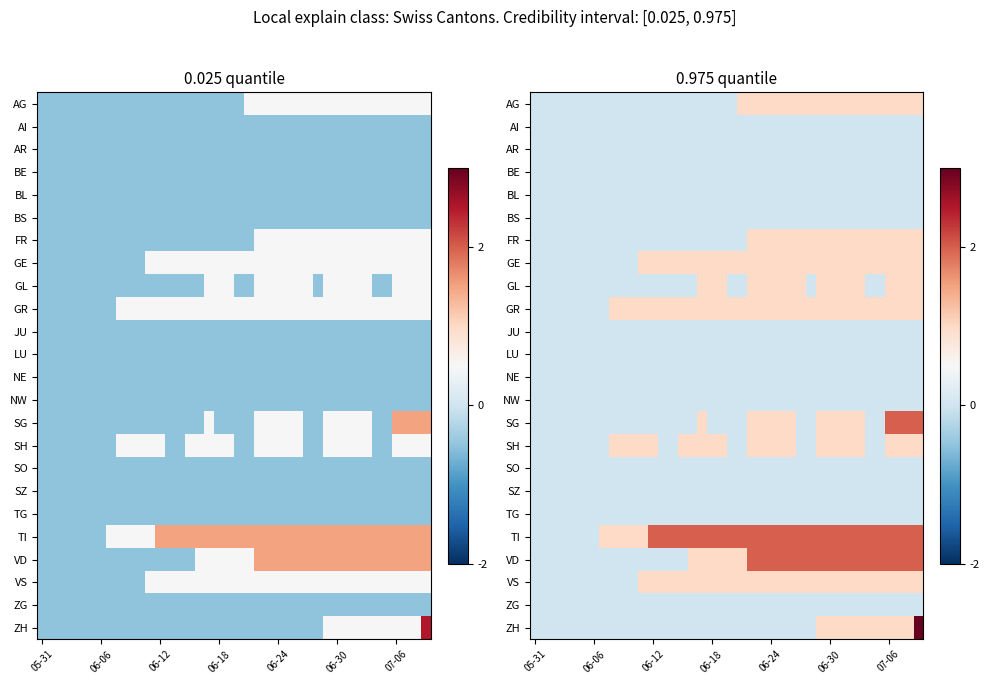

Which series has the largest total across all categories?

TI